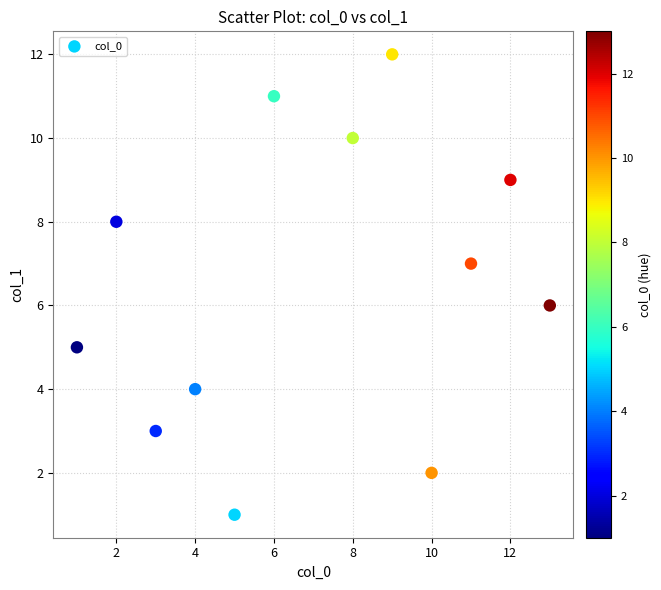

What is the range of X values (max minus min)?

12